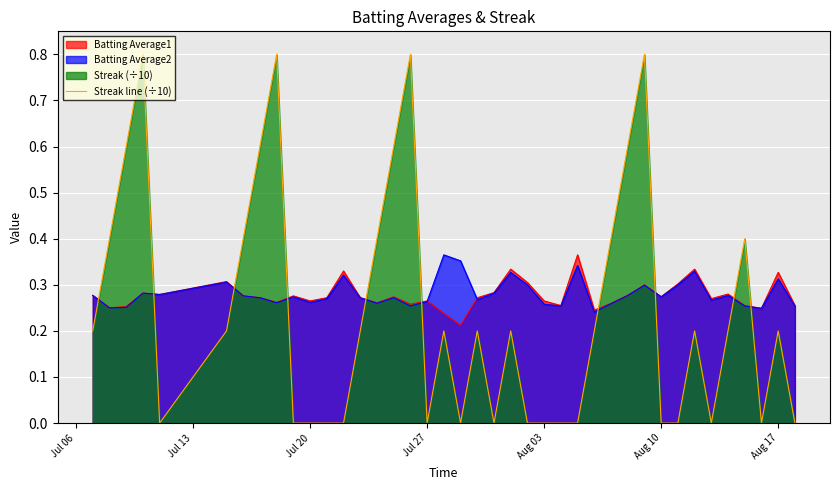

True or false: Streak line (÷10) and Batting Average1 intersect in this chart.

True